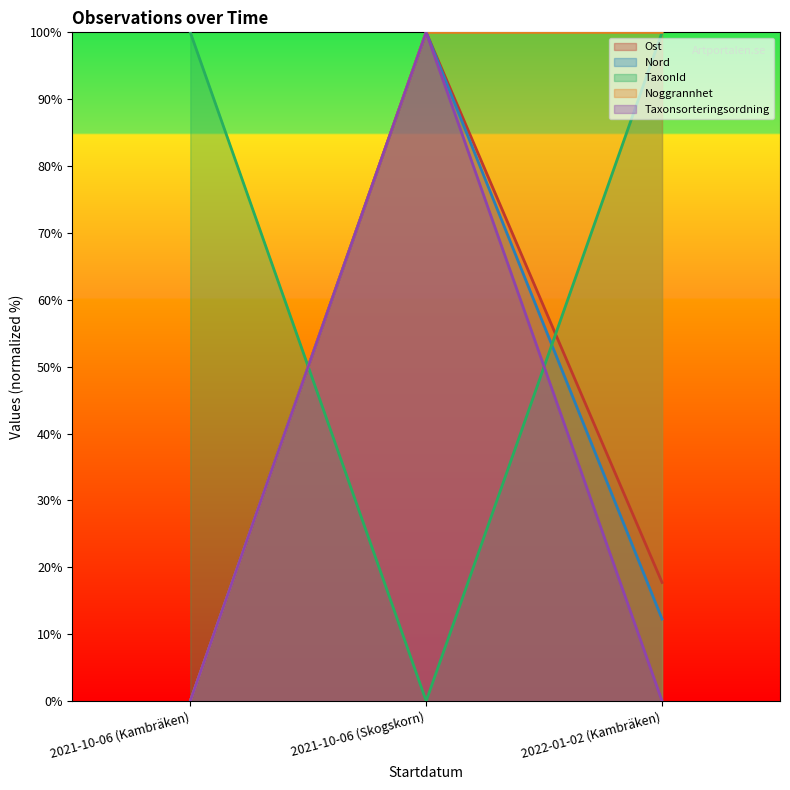

What is the total value across all series at 2021-10-06 (Kambräken)?

100.0